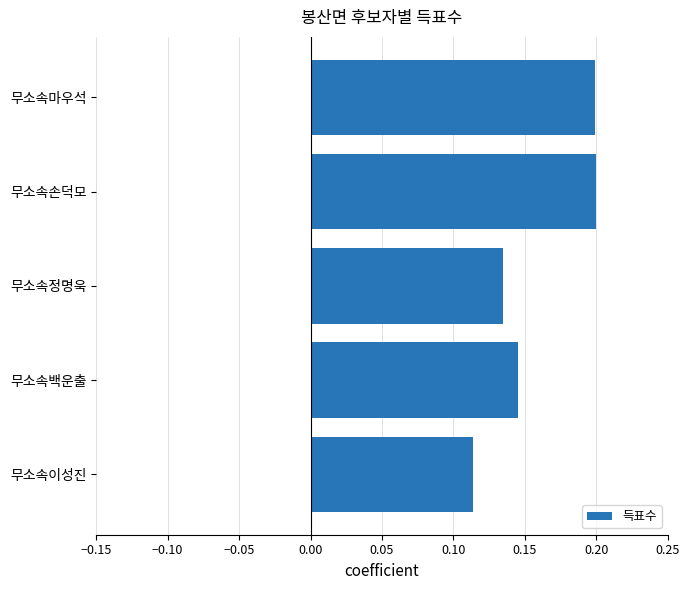

Is it true that the value at 무소속마우석 is 0.3?

False